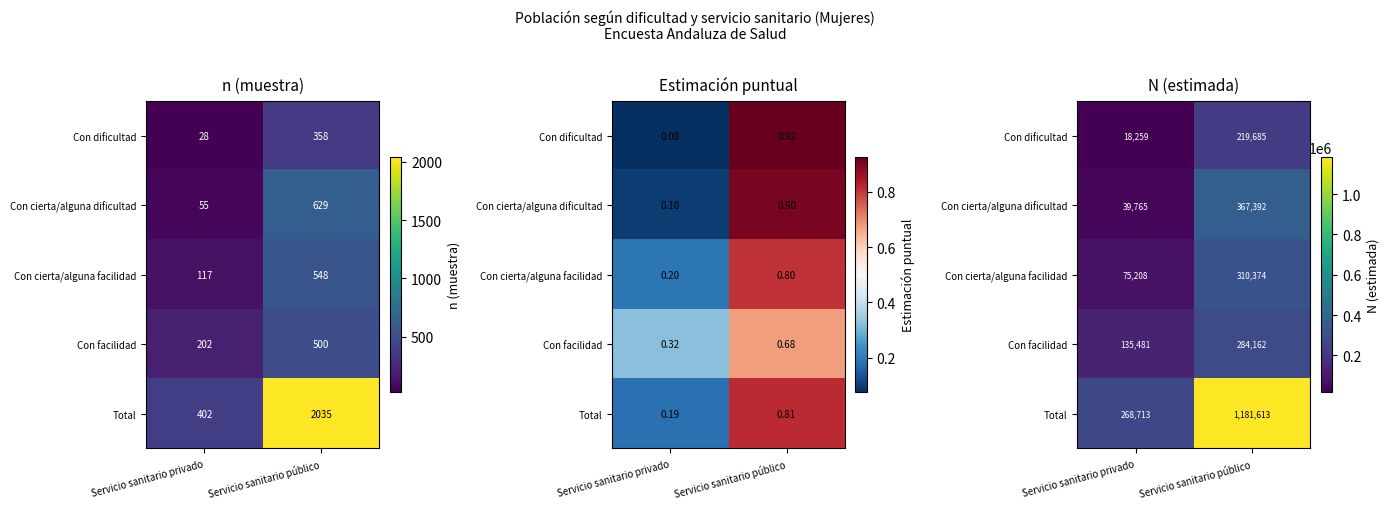

Where is Con facilidad nearest to the value 209821?

Servicio sanitario privado